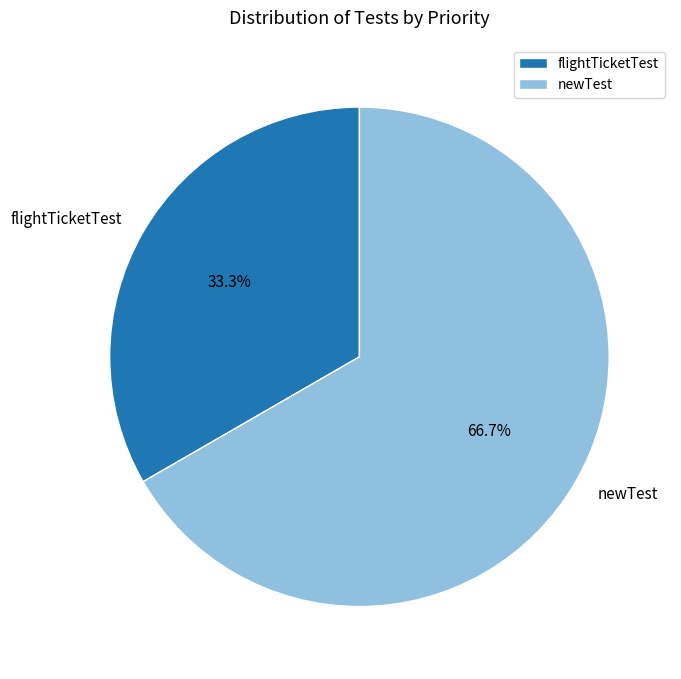

Which category has the biggest portion of the pie?

newTest